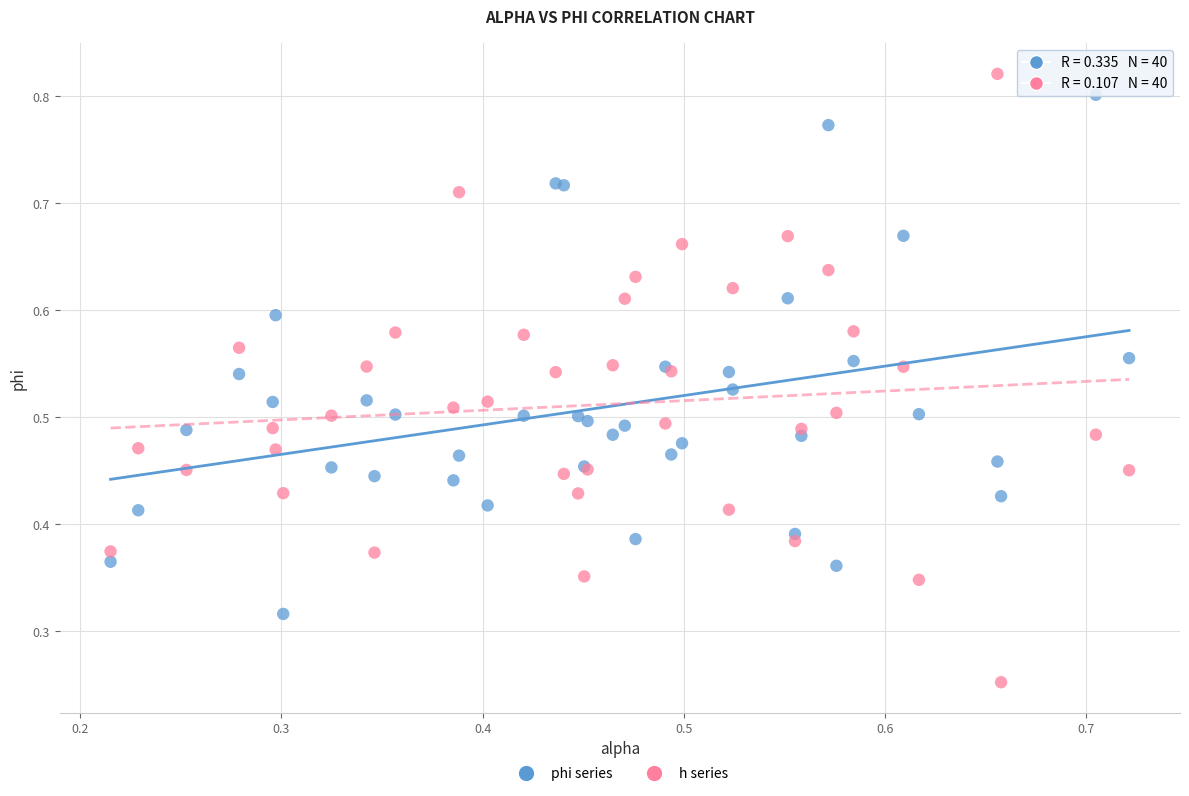

Which series has the largest Y range (max minus min)?

h series